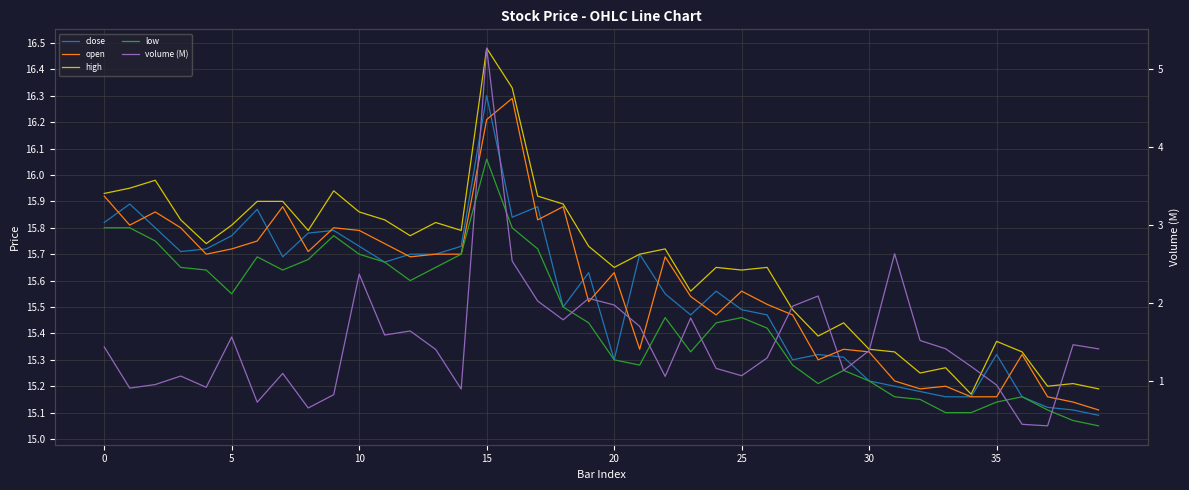

Does the chart have visible grid lines?

Yes